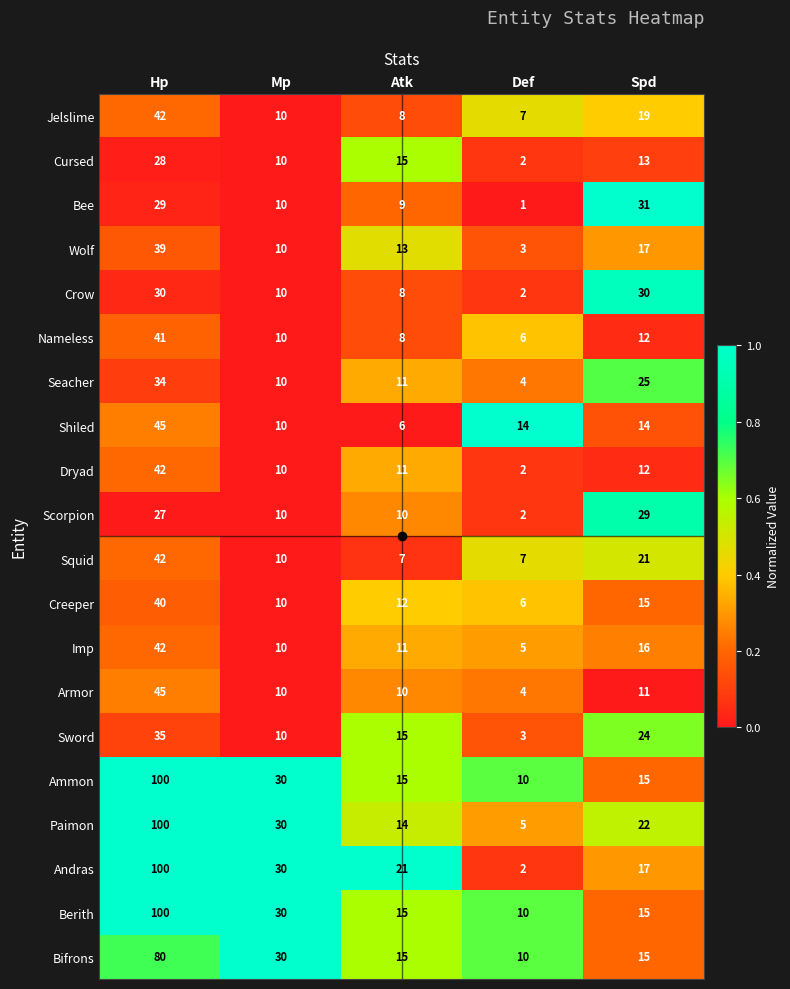

Rank the categories by Seacher value from highest to lowest.

Hp, Spd, Atk, Mp, Def